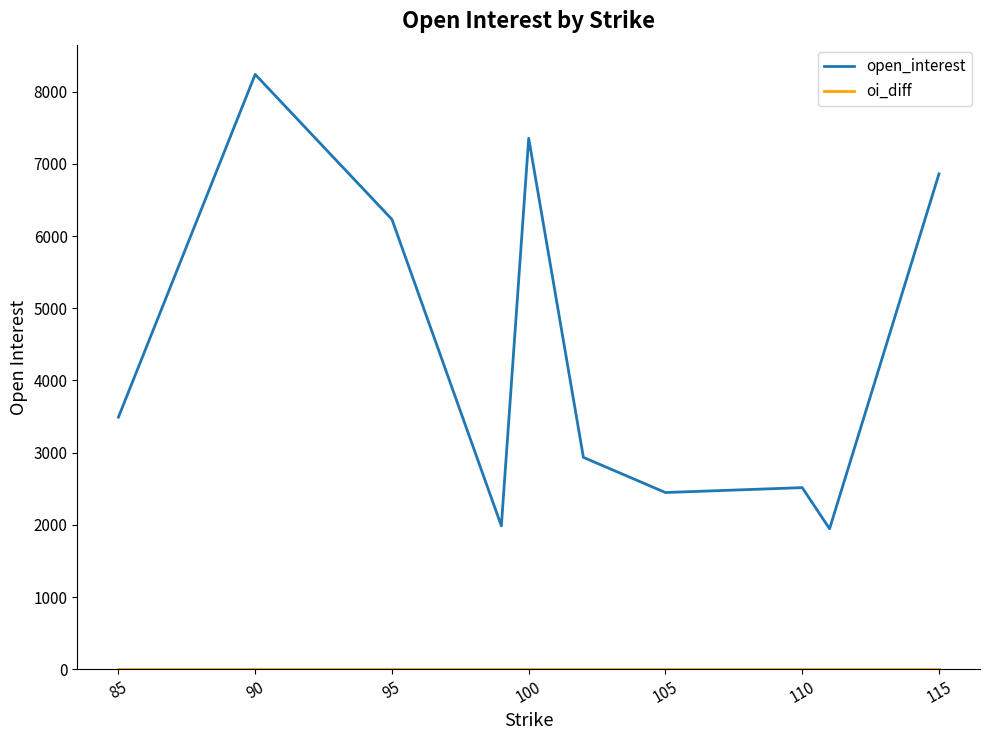

Which series has the widest spread of values?

open_interest